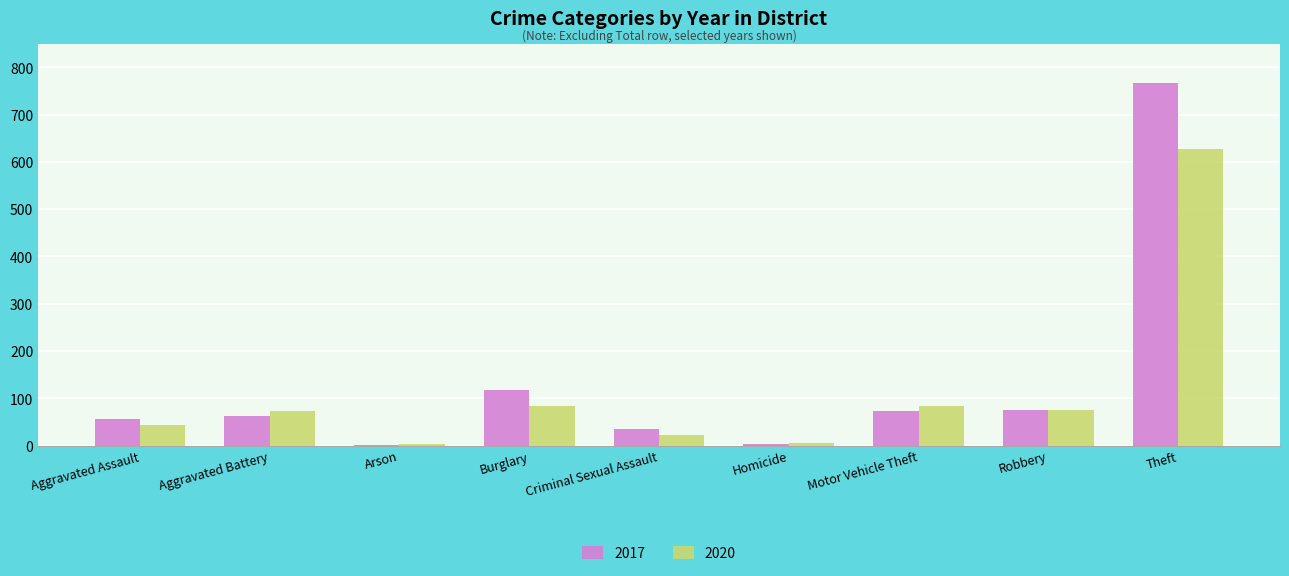

The 2020 series shows 42 at Robbery. True or false?

False